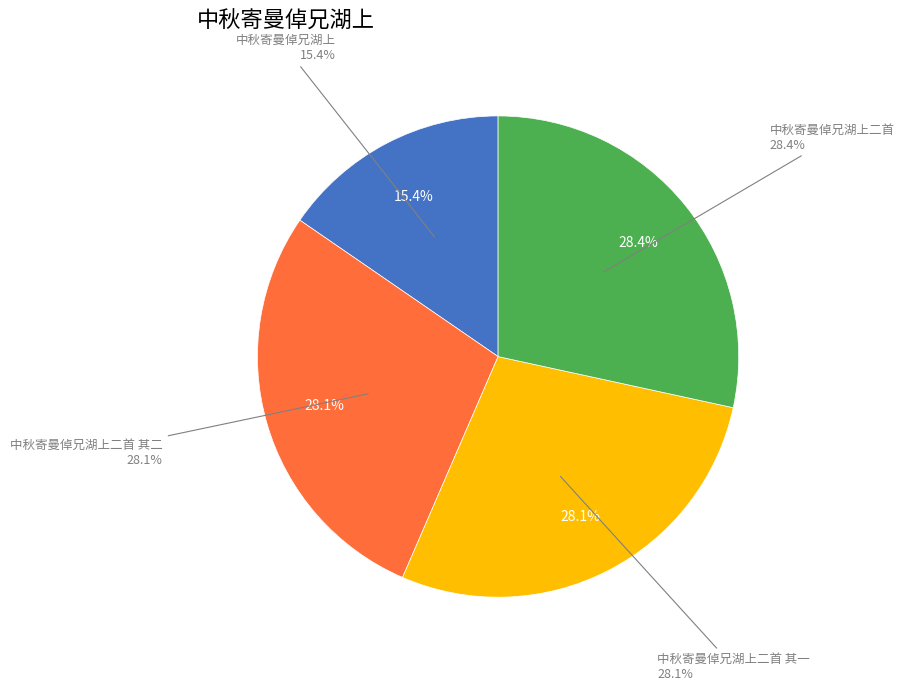

What is the change in value from 中秋寄曼倬兄湖上二首 其二 to 中秋寄曼倬兄湖上二首?

+5177